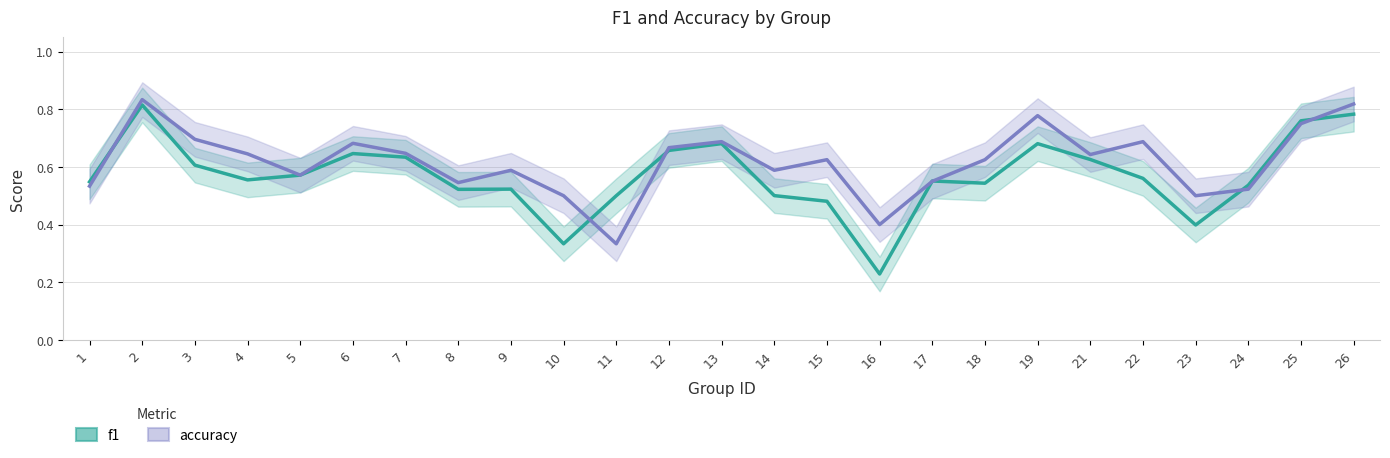

What is the sum of the accuracy values at 18 and 1?

1.2